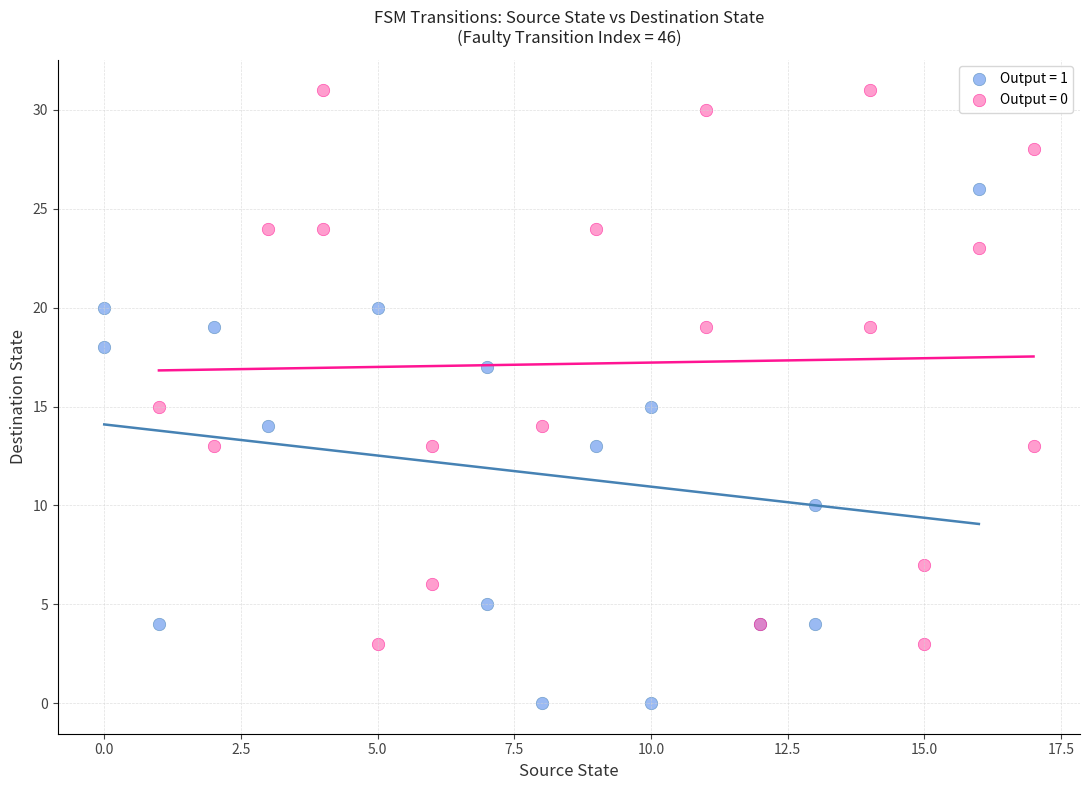

Which series has the widest spread of Y values?

Output = 0